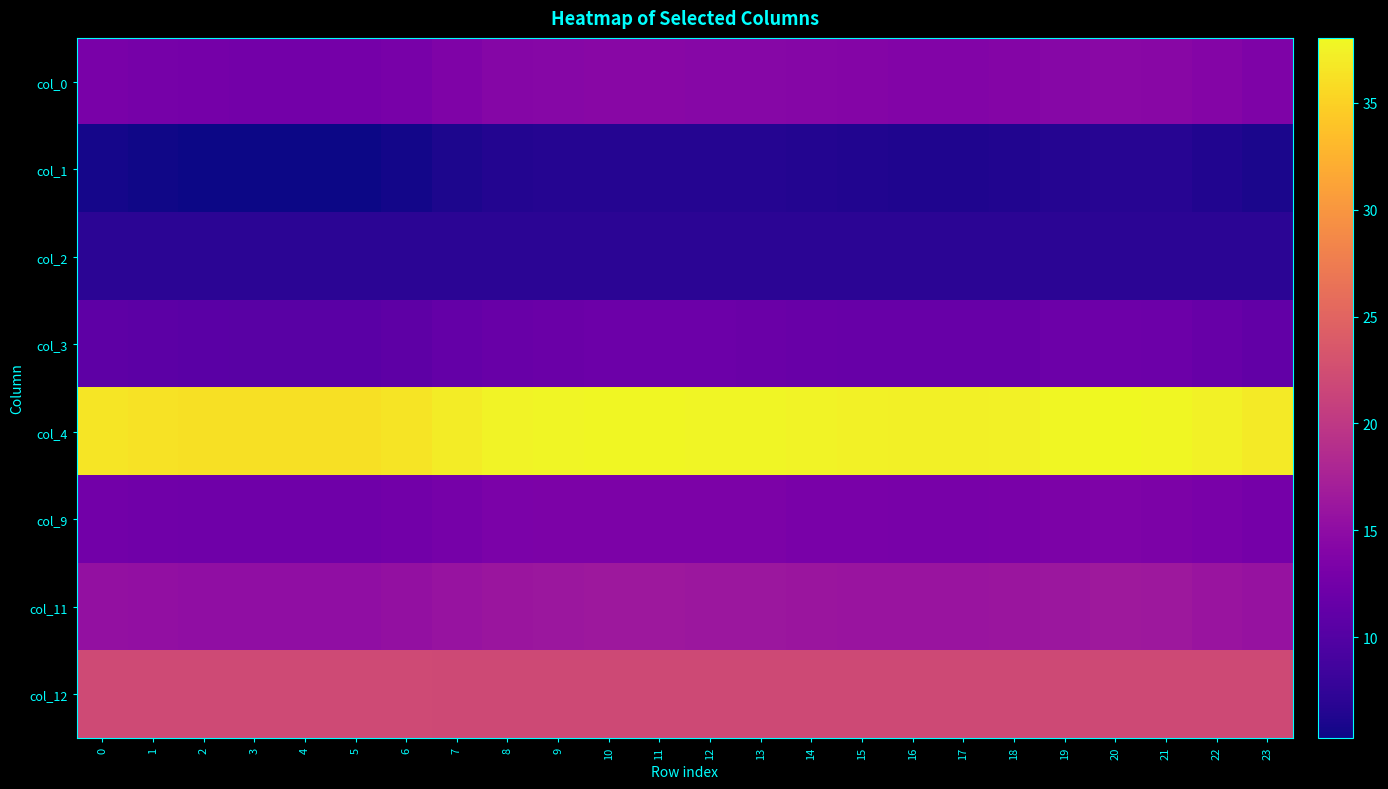

What is the minimum value shown in the chart?

5.3